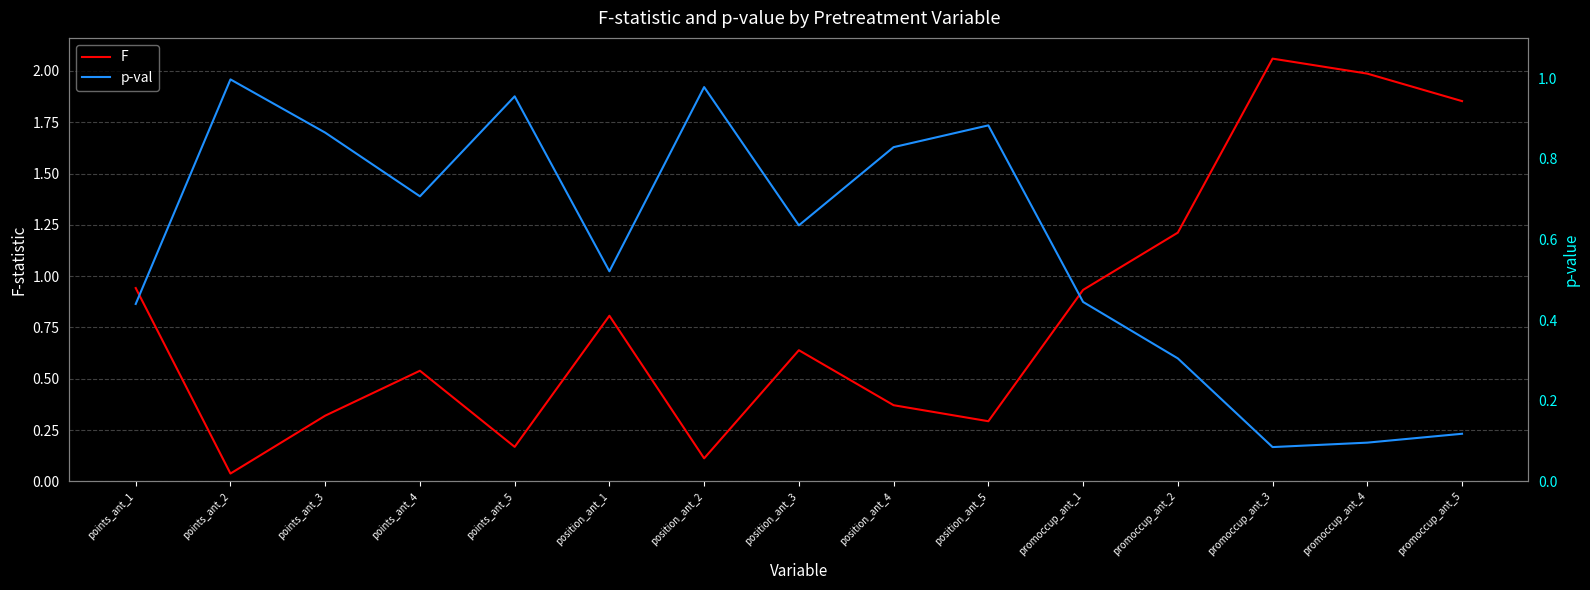

Which series changed the most between points_ant_5 and position_ant_1?

F